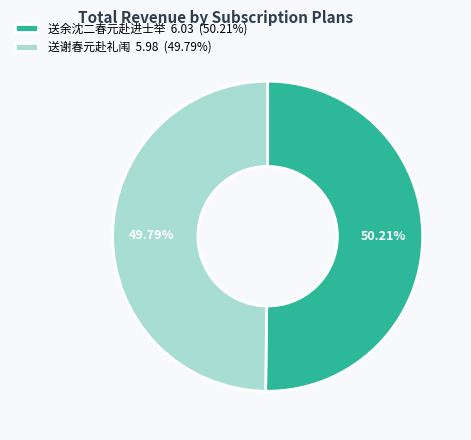

To the nearest percent, what percentage of the pie is 送余沈二春元赴进士举?

50%